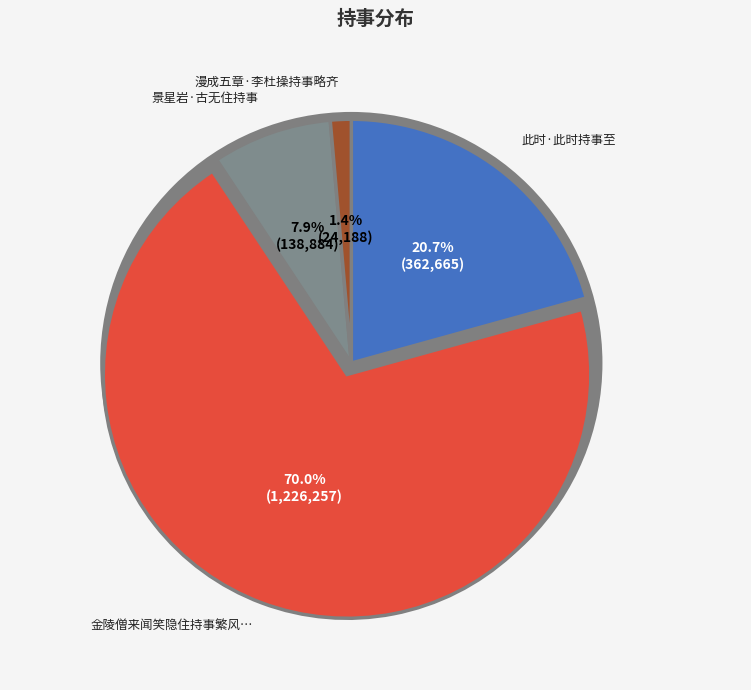

To the nearest percent, what is the difference between the largest and smallest slice percentages?

69%